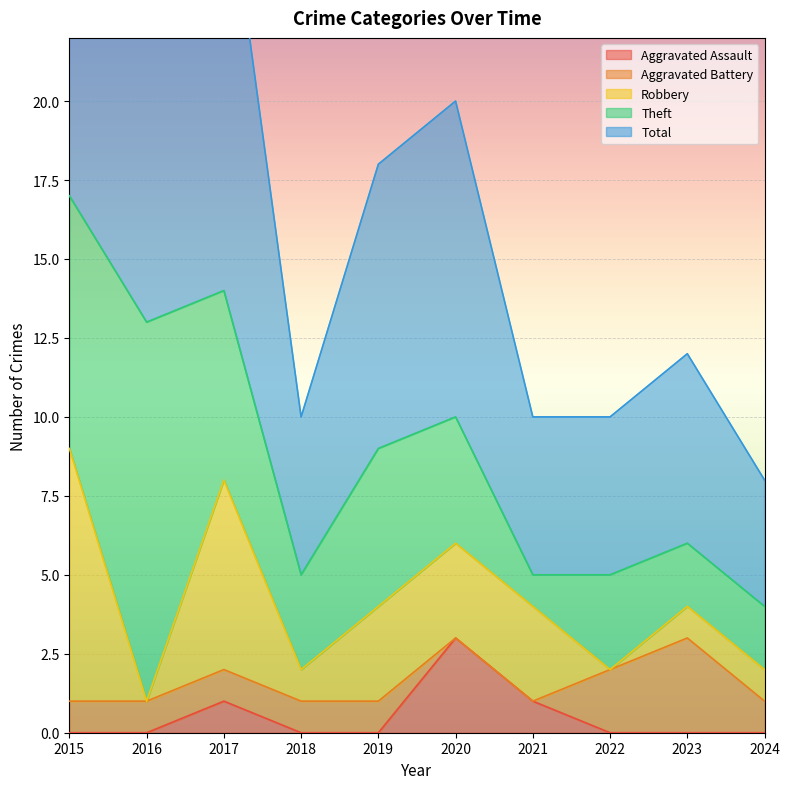

Where is Robbery nearest to the value 4?

2019